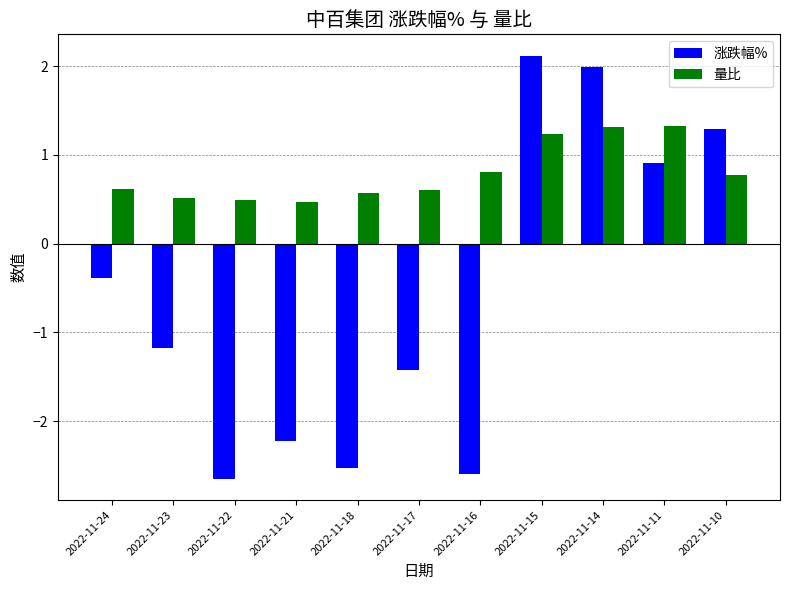

Is it true that 量比 equals 1.3 at 2022-11-14?

True